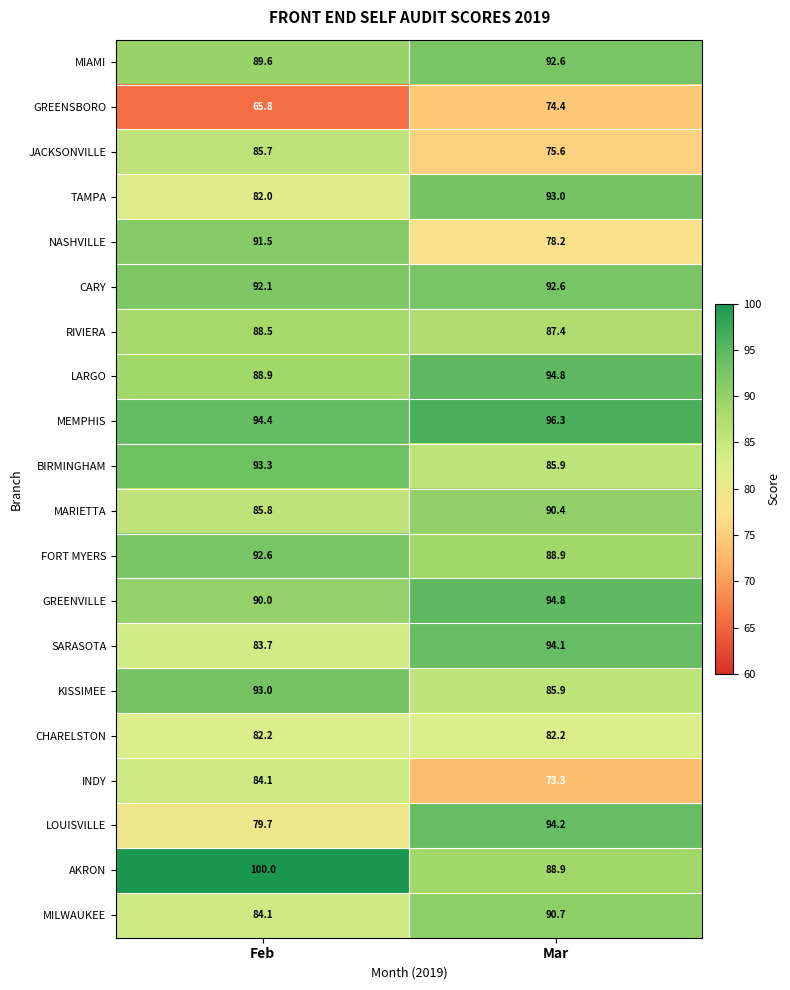

What is the sum of the INDY values at Mar and Feb?

157.4